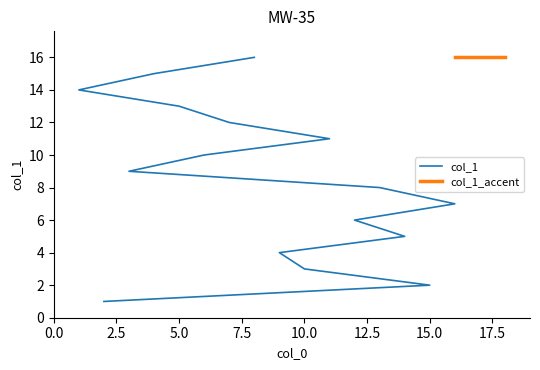

True or false: the data shows 13 at 5.

True